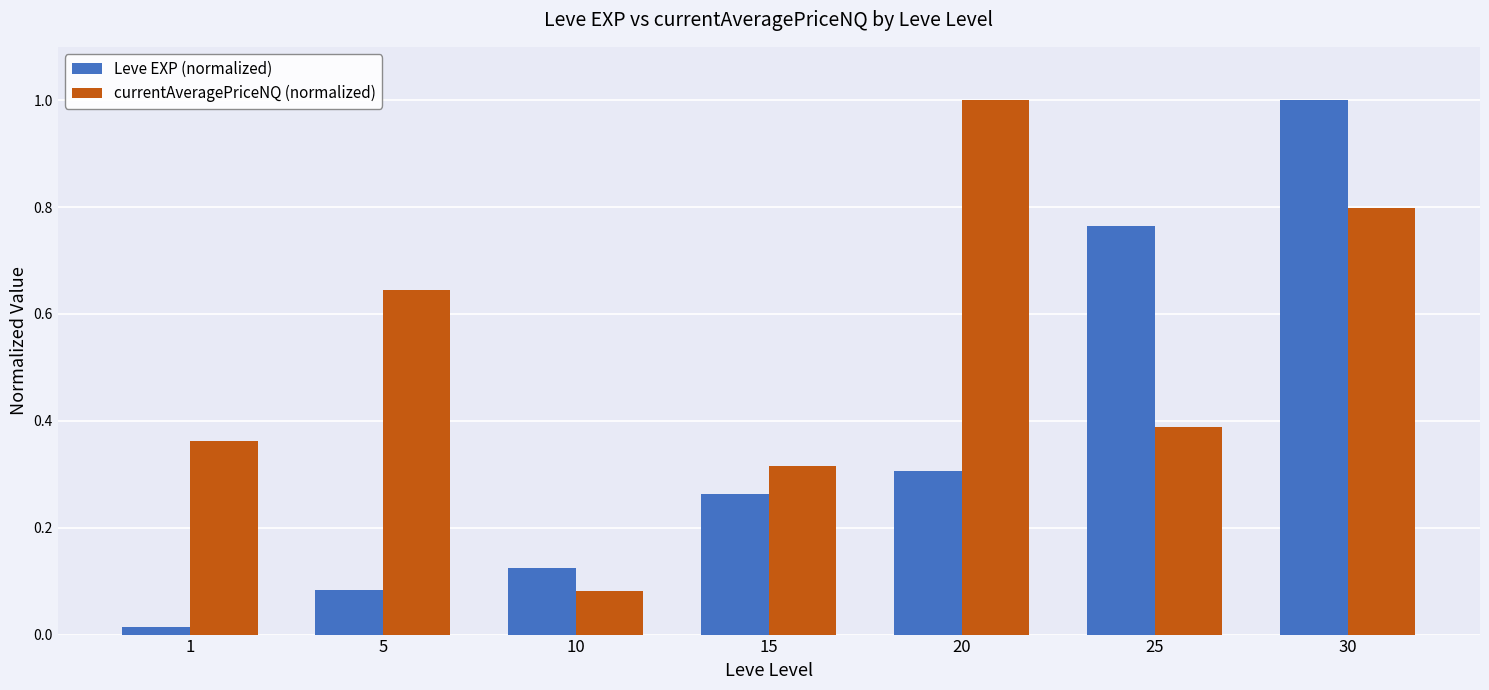

What is the sum of the currentAveragePriceNQ (normalized) values at 25 and 20?

1.4